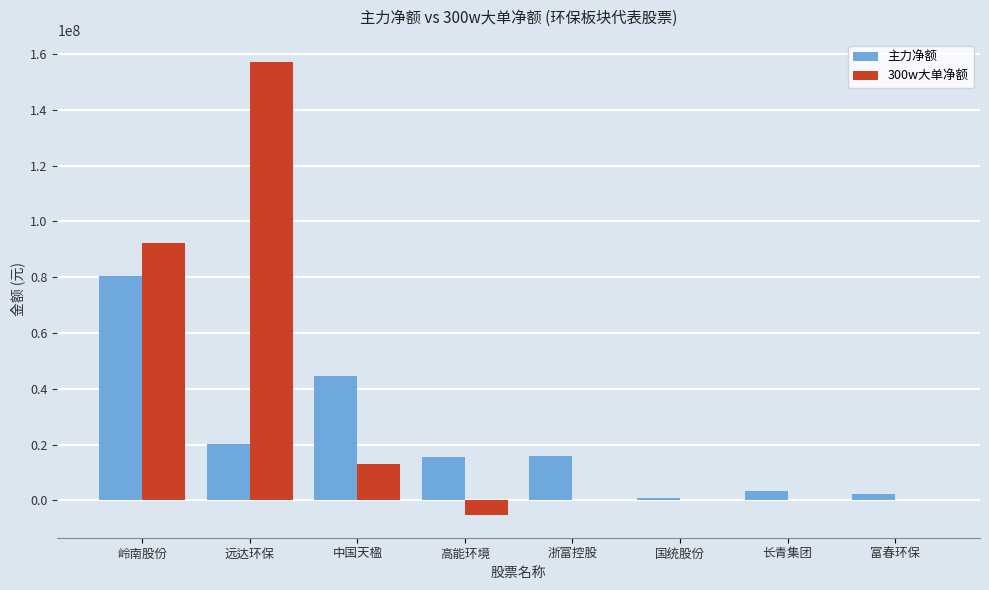

What is the spread (max minus min) of values at 高能环境?

20820544